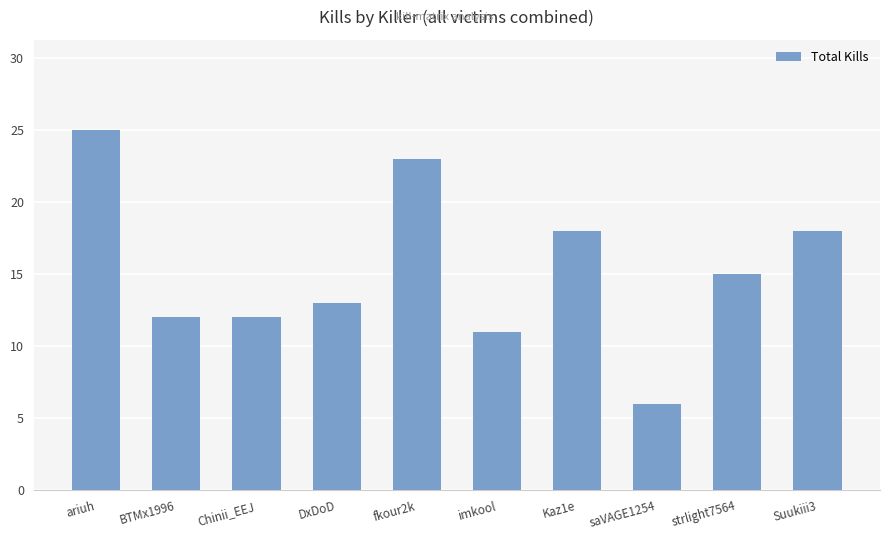

What is the sum of all values?

153